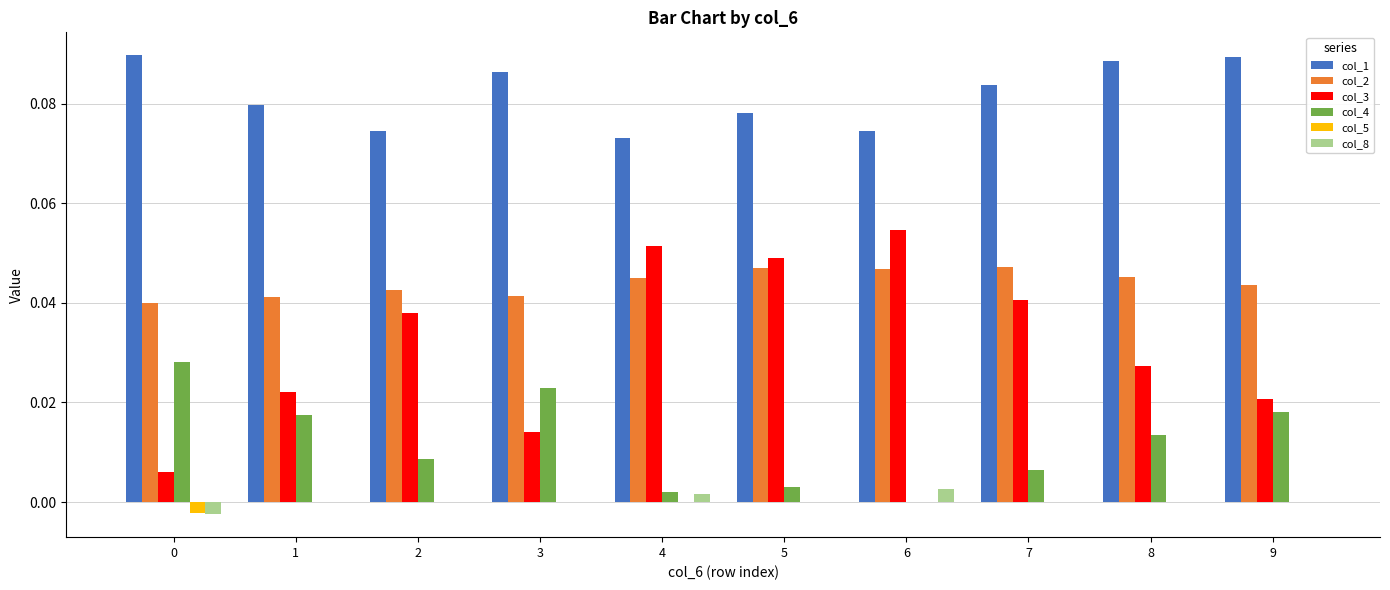

The value of col_2 at 1 is 0.1. True or false?

False